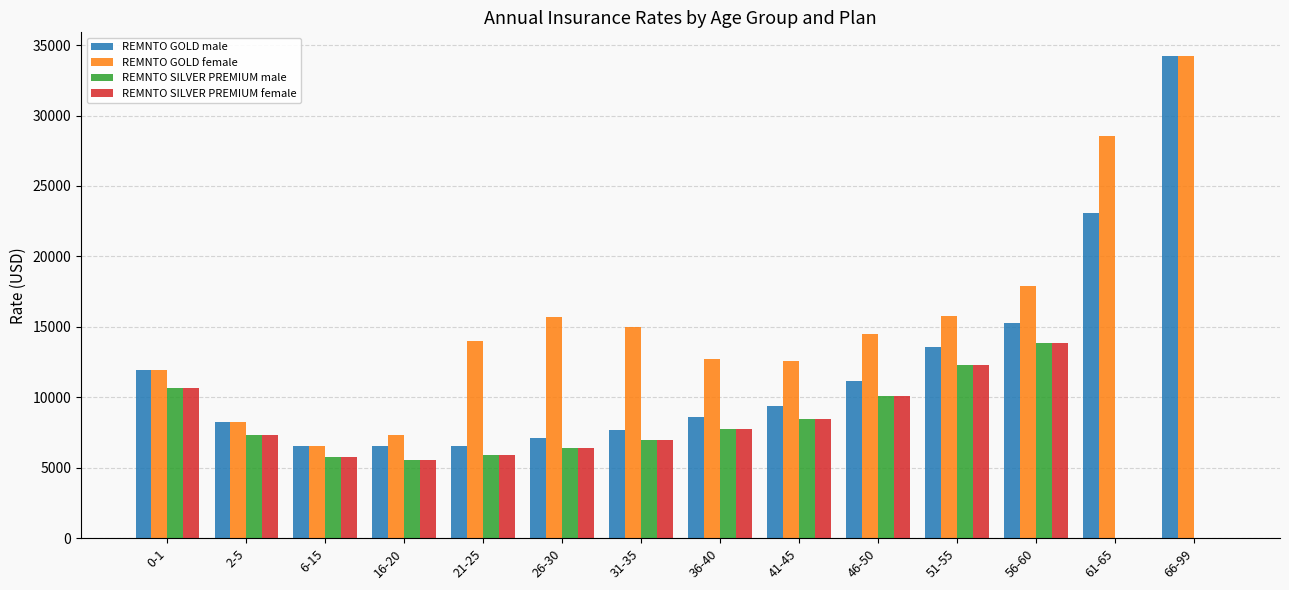

The value of REMNTO SILVER PREMIUM female at 21-25 is 2287.3. True or false?

False